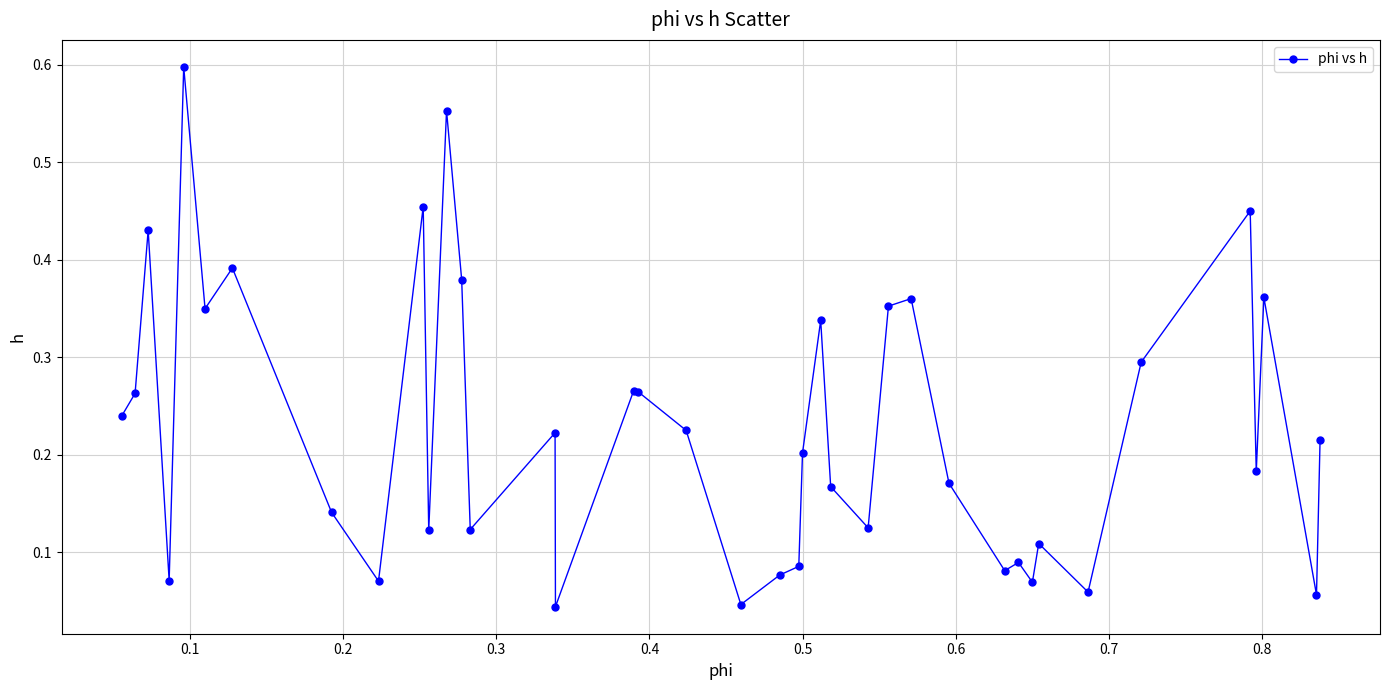

True or false: there are more than 0 points higher than both neighbors.

True